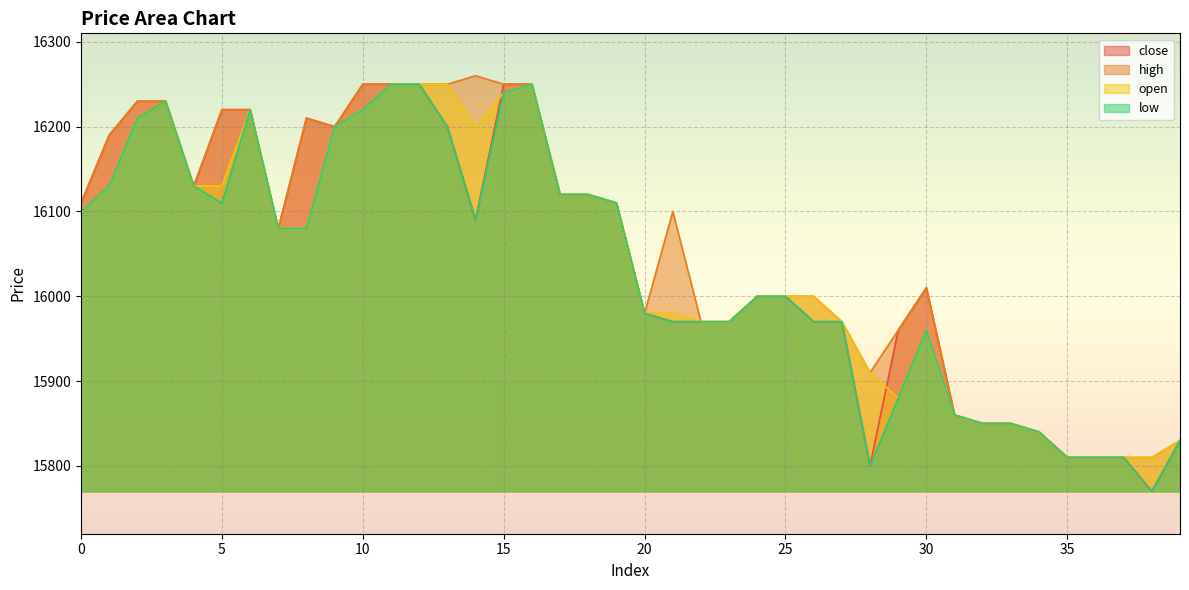

What is the difference between the maximum and second lowest values in the close series?

450